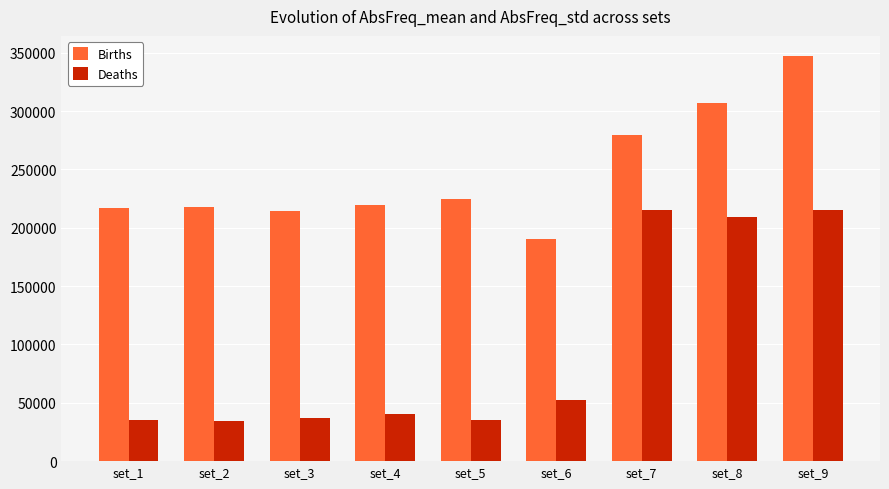

Which series has the largest total across all categories?

Births